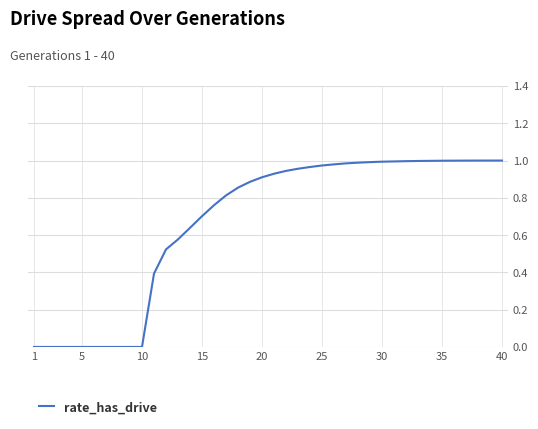

At which category does the chart reach its minimum across all series?

1